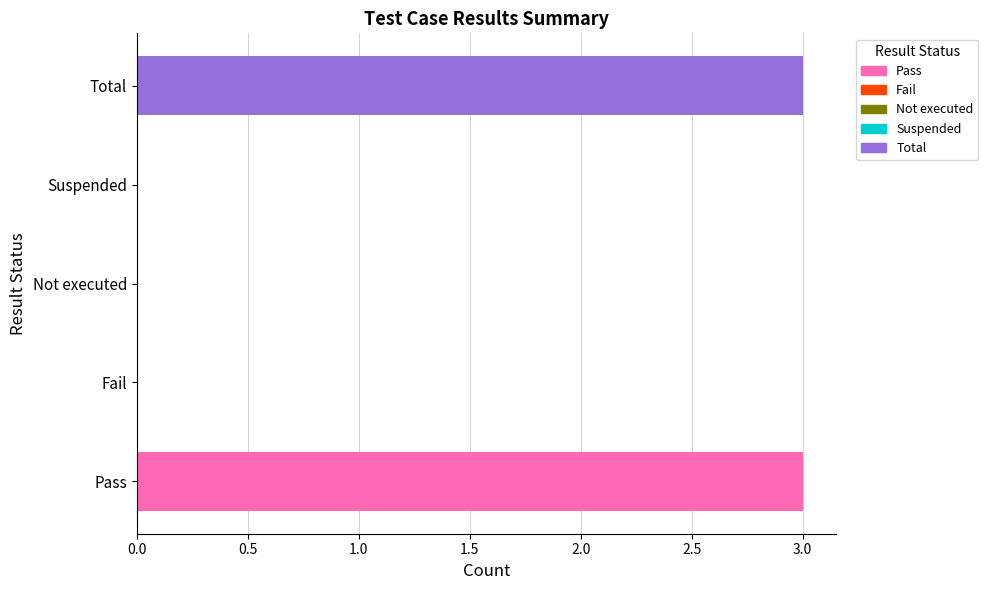

Are the bars grouped side by side (vs. stacked)?

No